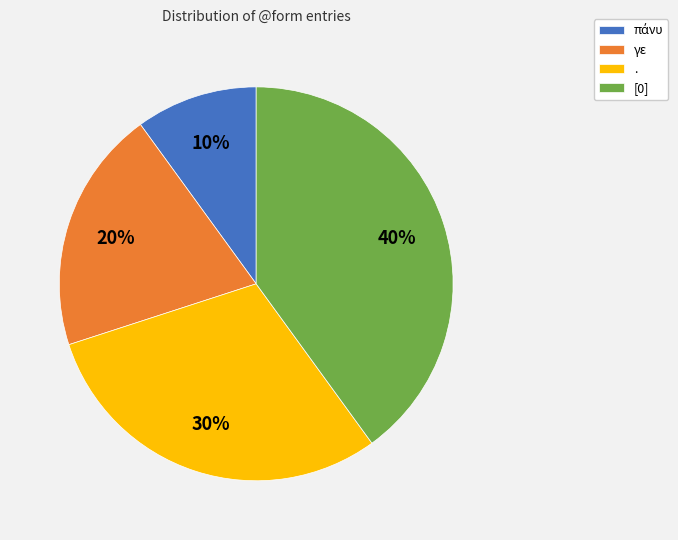

What is the largest slice in the pie chart?

[0]